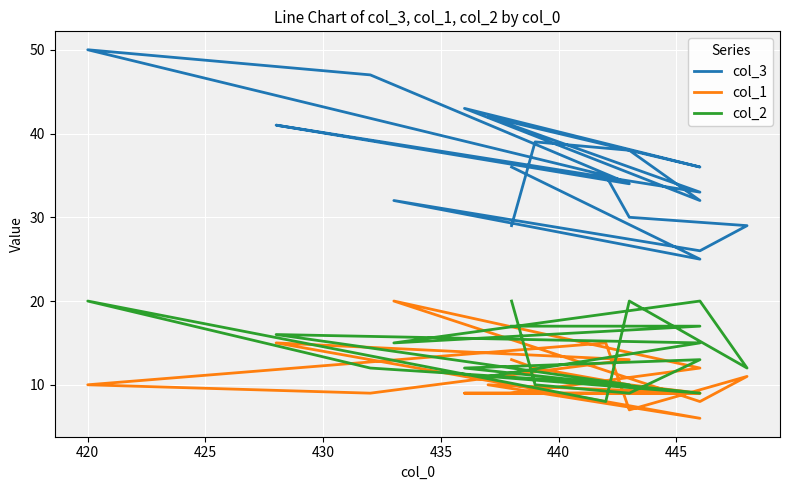

What is the sum of all col_3 values?

677